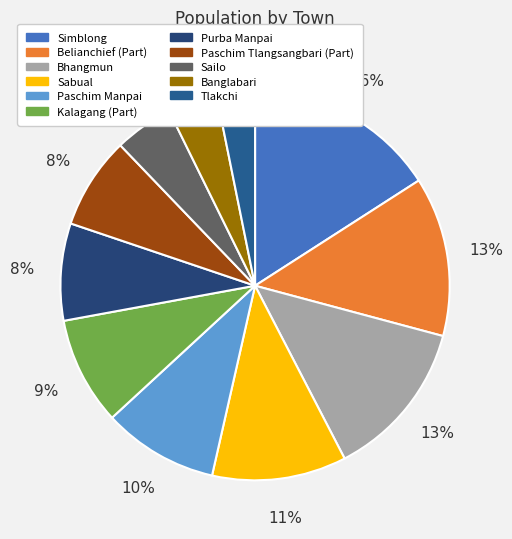

The Banglabari slice represents 4% of the pie. True or false?

True